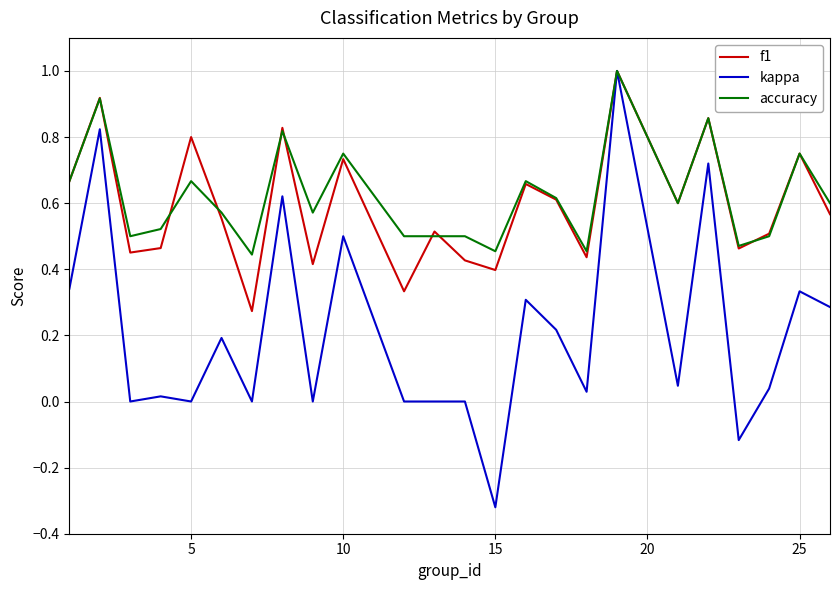

Which series has the widest spread of values?

kappa